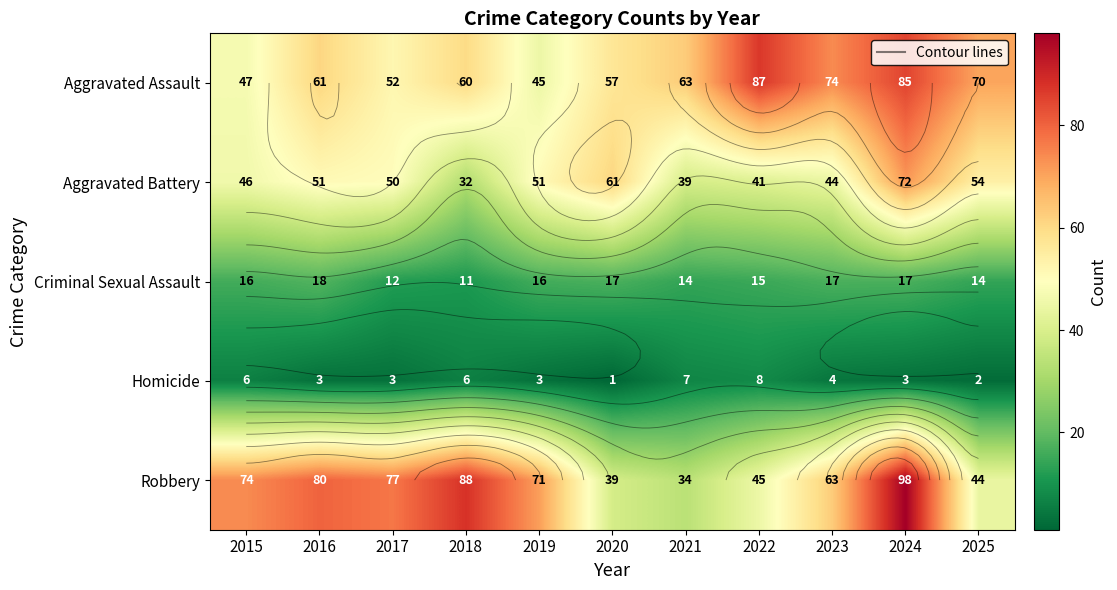

What value does the Robbery series have at 2025?

44